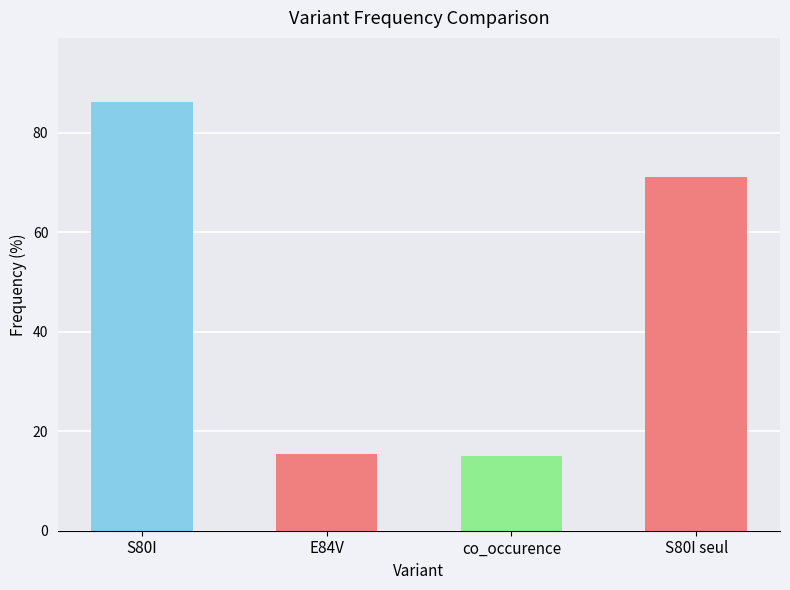

How many data points are above 71?

2